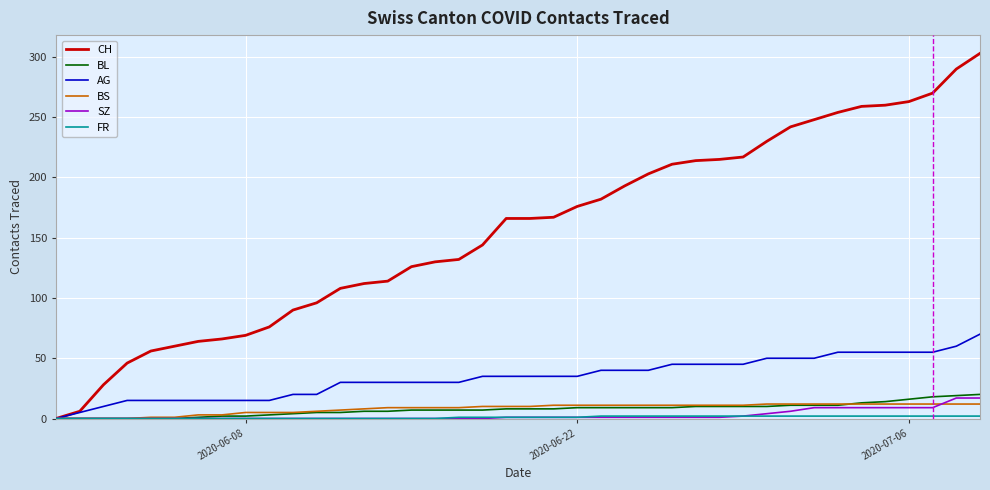

What is the sum of all AG values?

1370